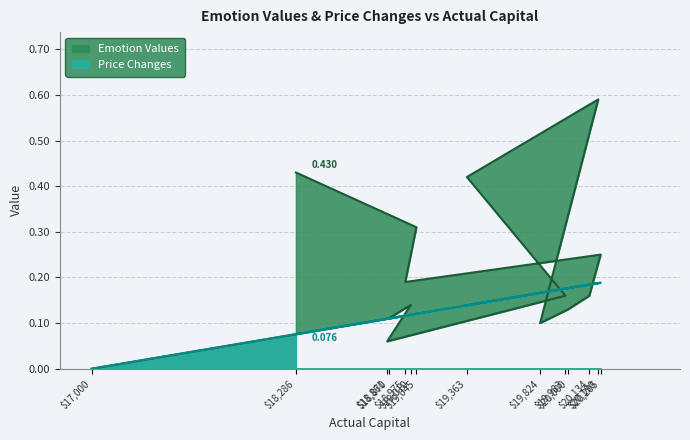

Reading left to right, what are all the values shown in this chart?

Emotion Values: 17000=0.0	18870=0.1	19010=0.1	18861=0.1	19983=0.2	19363=0.4	20190=0.6	19824=0.1	20000=0.1	20134=0.2	20205=0.2	18975=0.2	19045=0.3	18286=0.4
Price Changes: 17000=0.0	18870=0.1	19010=0.1	18861=0.1	19983=0.2	19363=0.1	20190=0.2	19824=0.2	20000=0.2	20134=0.2	20205=0.2	18975=0.1	19045=0.1	18286=0.1